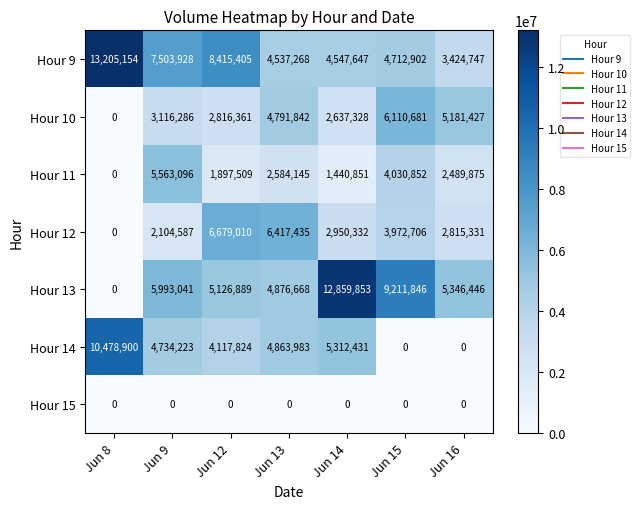

Which series has the largest total across all categories?

Hour 9